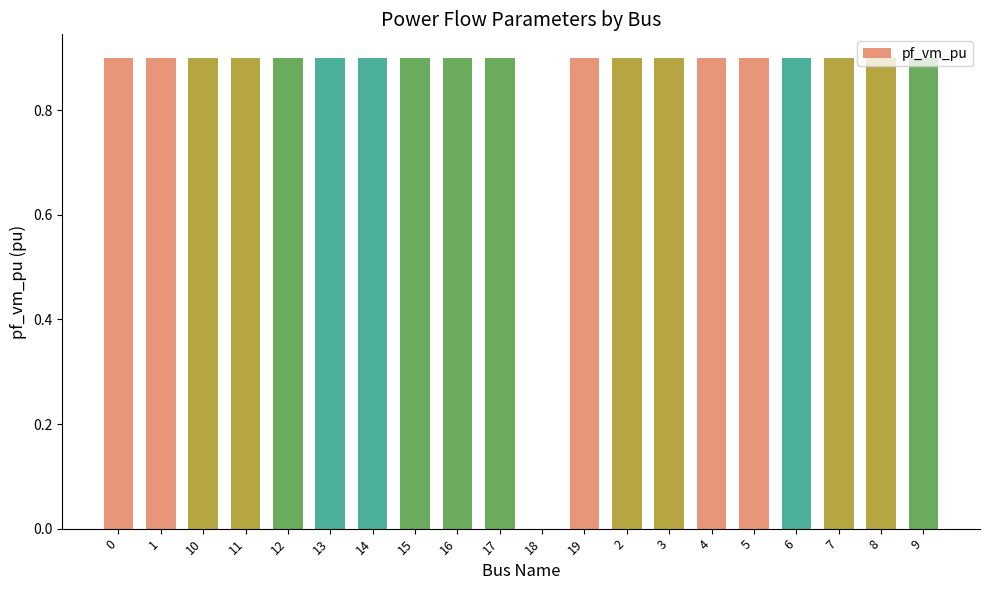

Count the number of data series in this chart.

1